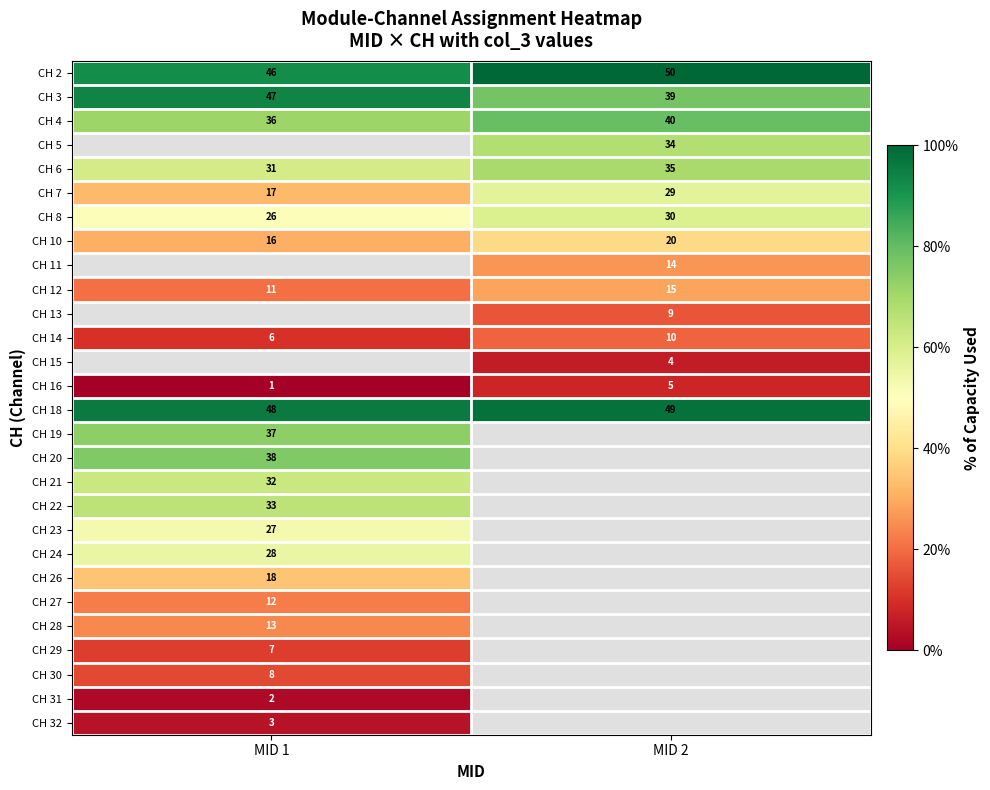

Is the value of CH 29 at MID 1 greater than the value of CH 31 at MID 1?

Yes